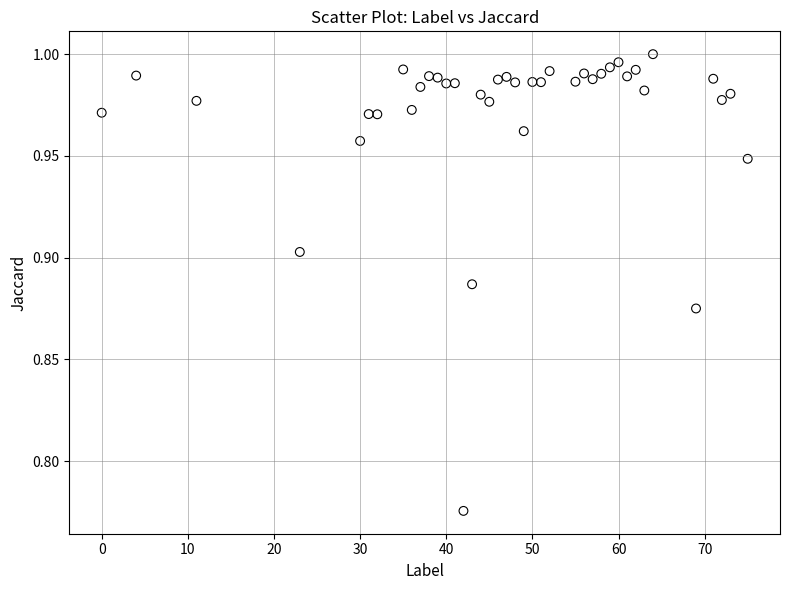

What is the range of X values (max minus min)?

75.0